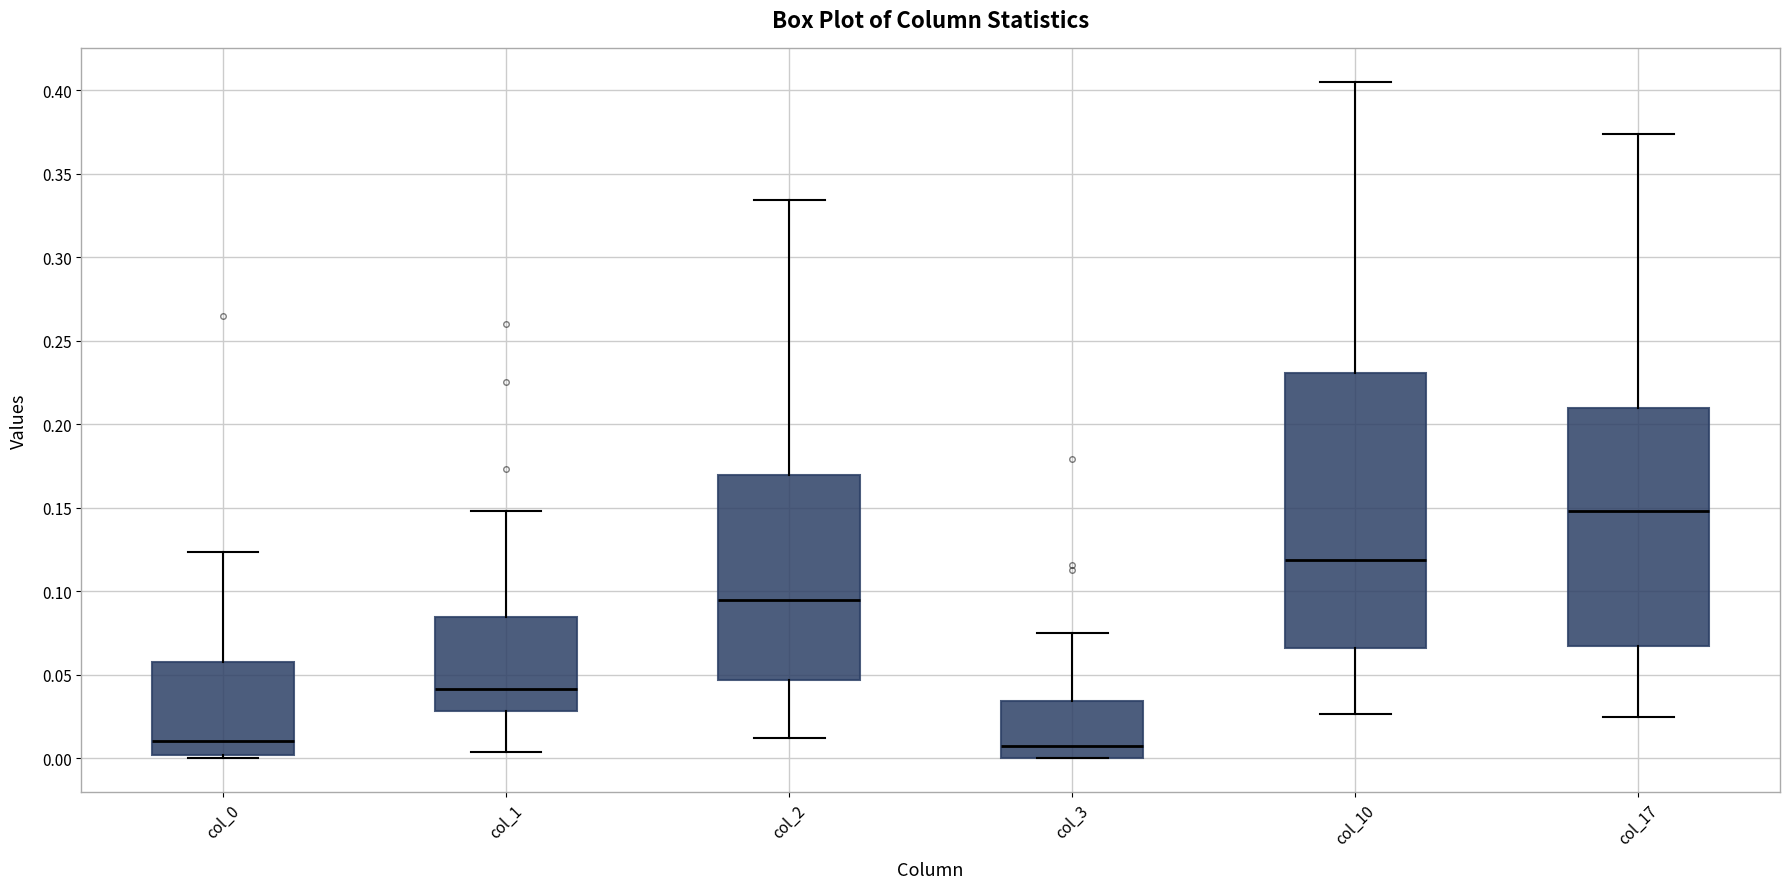

Reading left to right, read every box against the y-axis: the position of its median line, the range the box covers, and the ends of its whiskers. The values are not printed on the chart, so give them approximately, as read against the axis.

col_0: median 0.010, box 0.000 to 0.060, whiskers 0.000 (just below the box's lower edge) to 0.125
col_1: median 0.040, box 0.030 to 0.085, whiskers 0.005 to 0.150
col_2: median 0.095, box 0.045 to 0.170, whiskers 0.010 to 0.335
col_3: median 0.005, box 0.000 to 0.035, whiskers 0.000 to 0.075
col_10: median 0.120, box 0.065 to 0.230, whiskers 0.025 to 0.405
col_17: median 0.150, box 0.065 to 0.210, whiskers 0.025 to 0.375